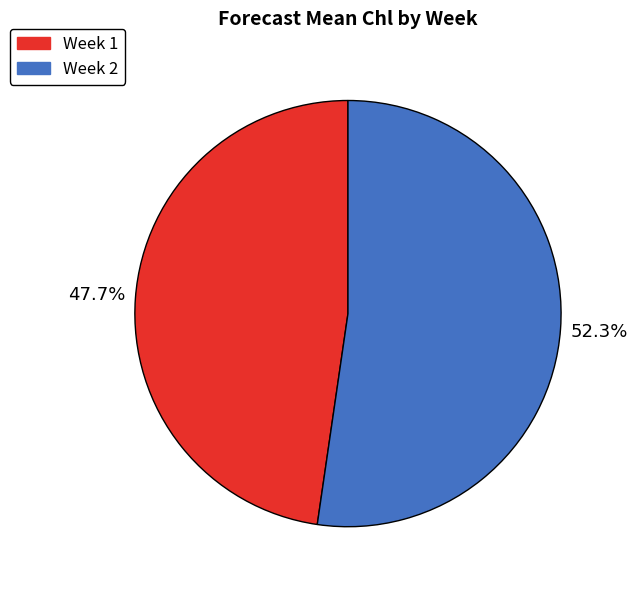

Does any single category account for the majority?

Yes